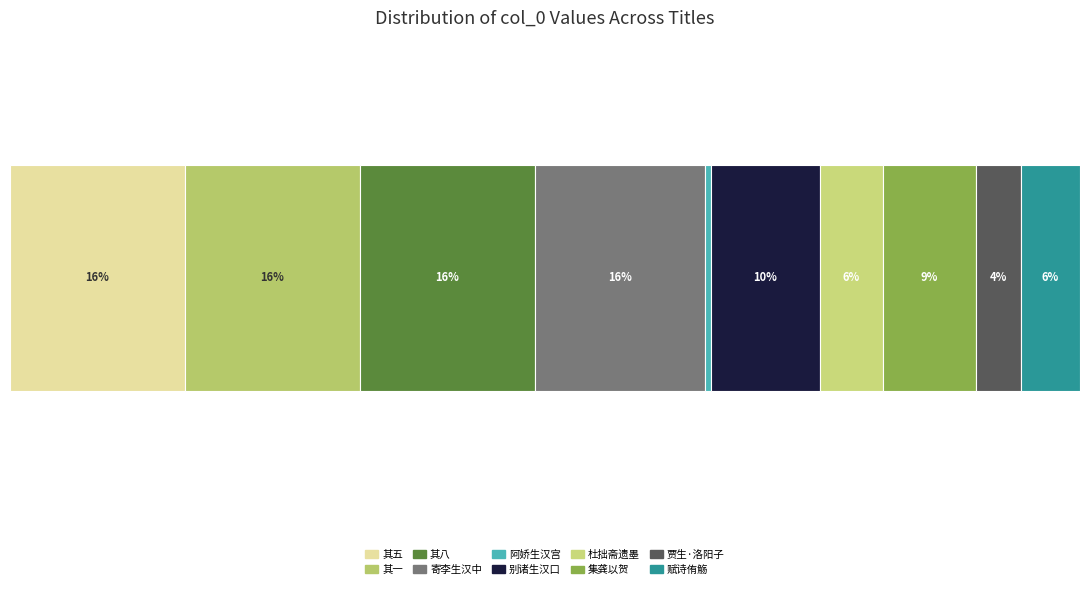

What is the value of the 6th bar from the left?

522830